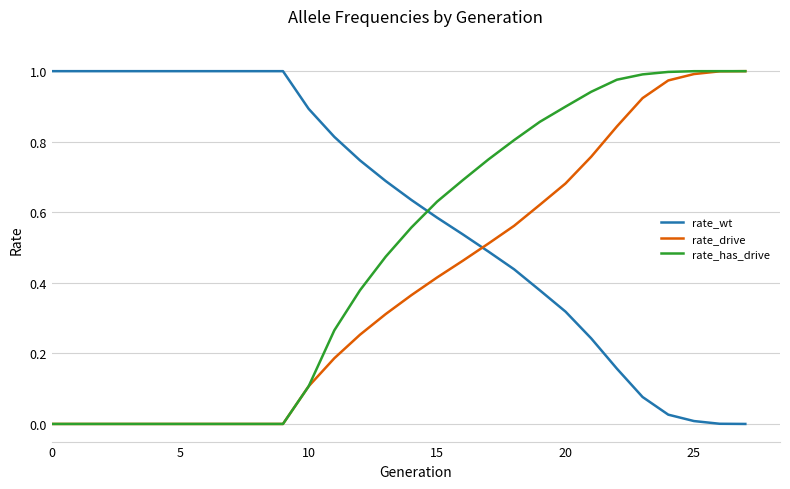

Which series has the largest total across all categories?

rate_wt